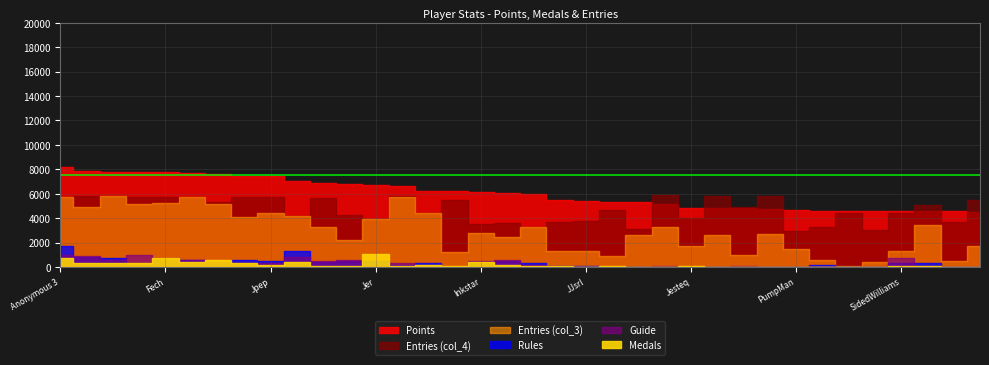

True or false: Points has a value of 4625 at Anonymous 10.

True